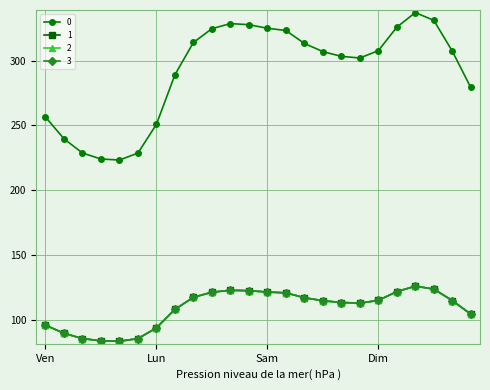

Rank the categories by 1 value from highest to lowest.

20, 21, 10, 11, 19, 12, 9, 13, 8, 14, 18, 22, 15, 16, 17, 7, 23, 0, 6, 1, 2, 5, 3, 4